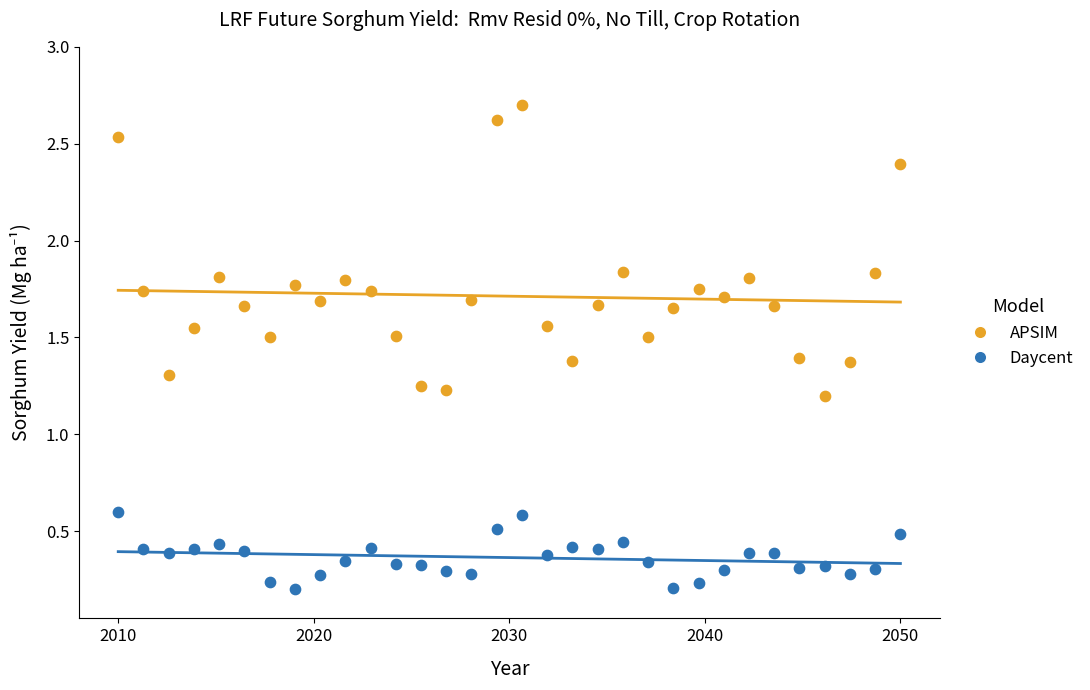

Across all data points, what is the range of X values (max minus min)?

40.0